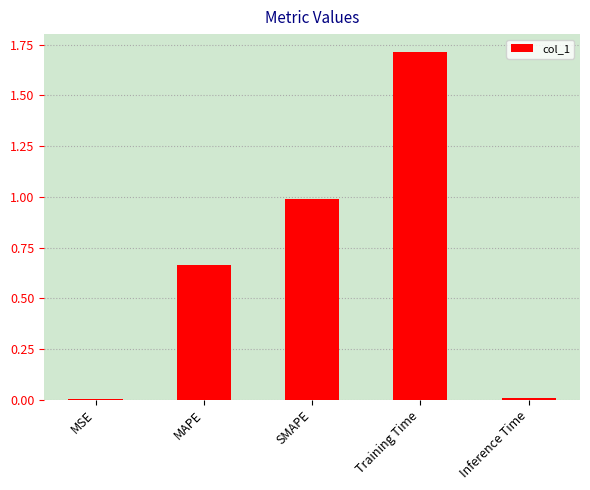

Which has a higher value, MSE or MAPE?

MAPE